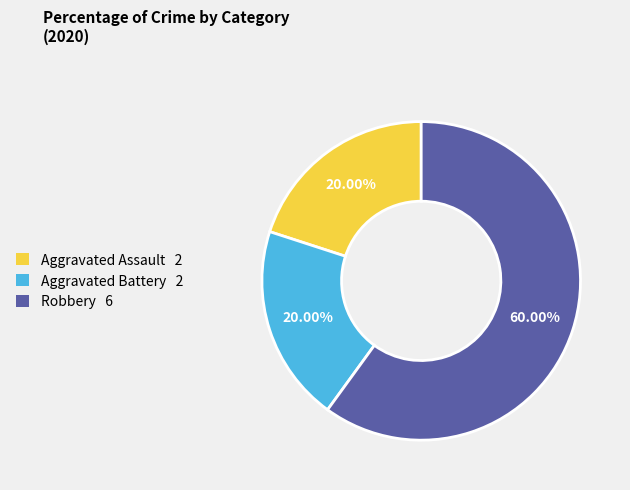

To the nearest percent, what is the combined percentage of Robbery and Aggravated Assault?

80%